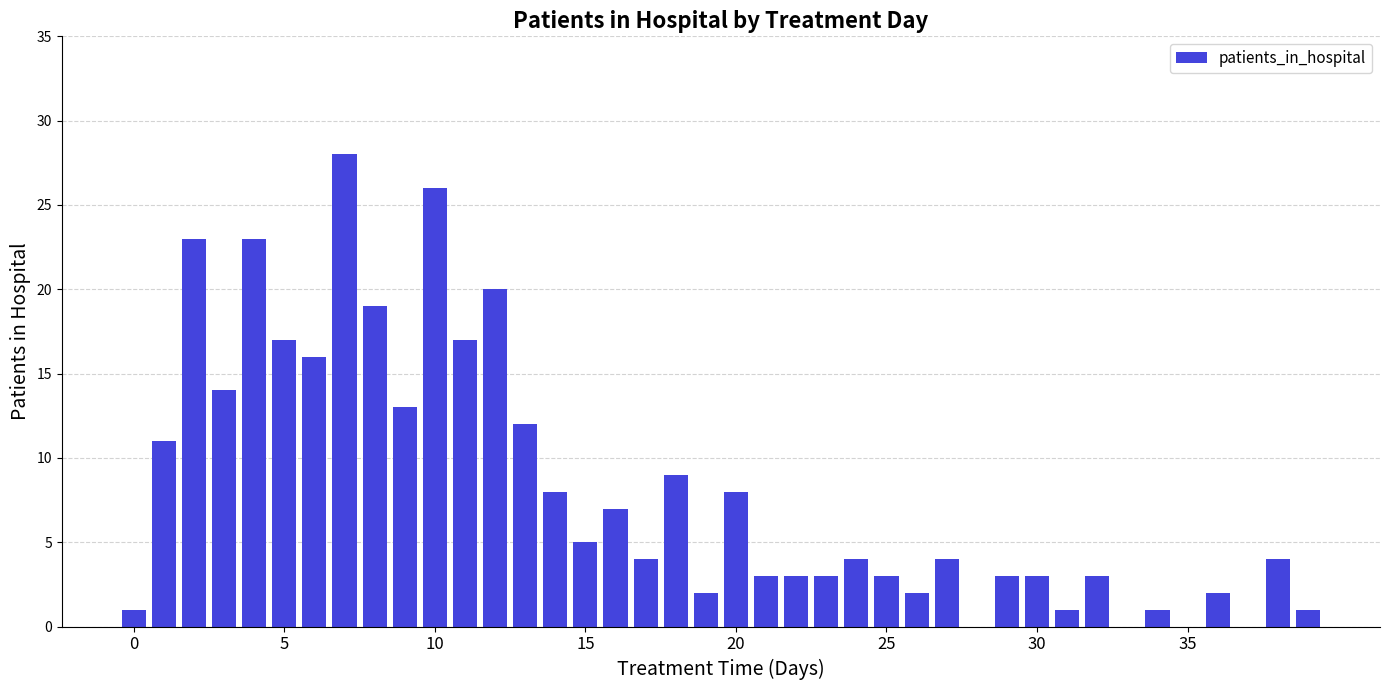

What is the greatest value displayed?

28